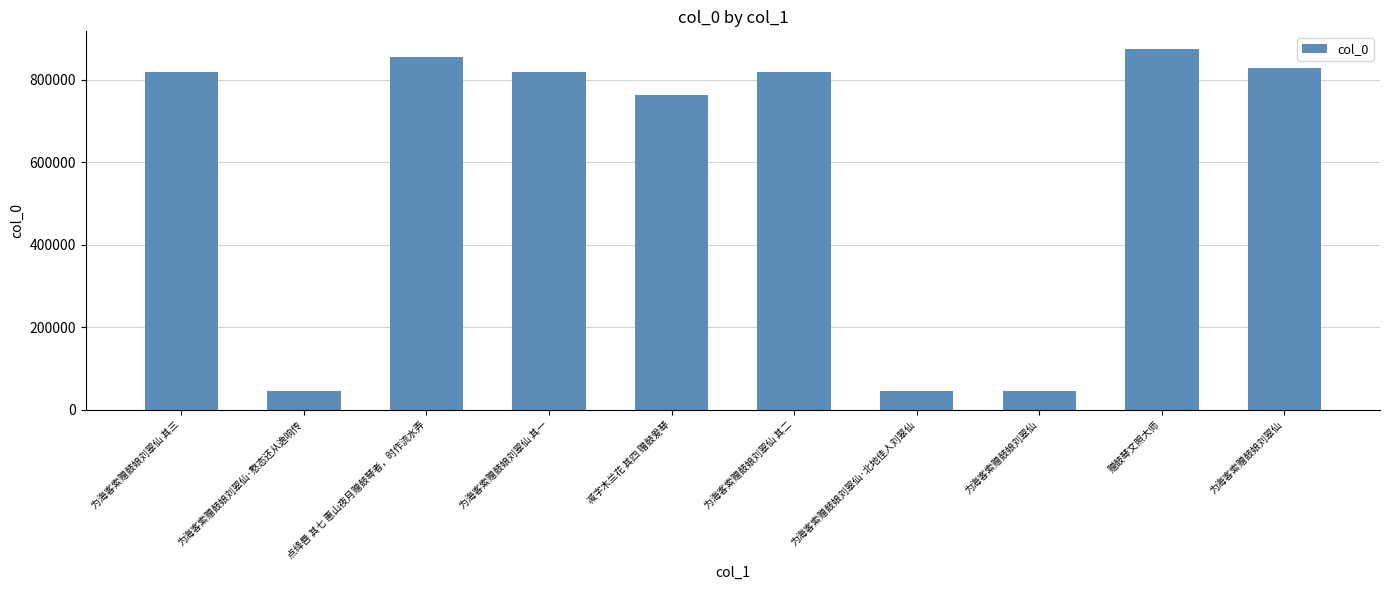

How many bars are there in total?

10